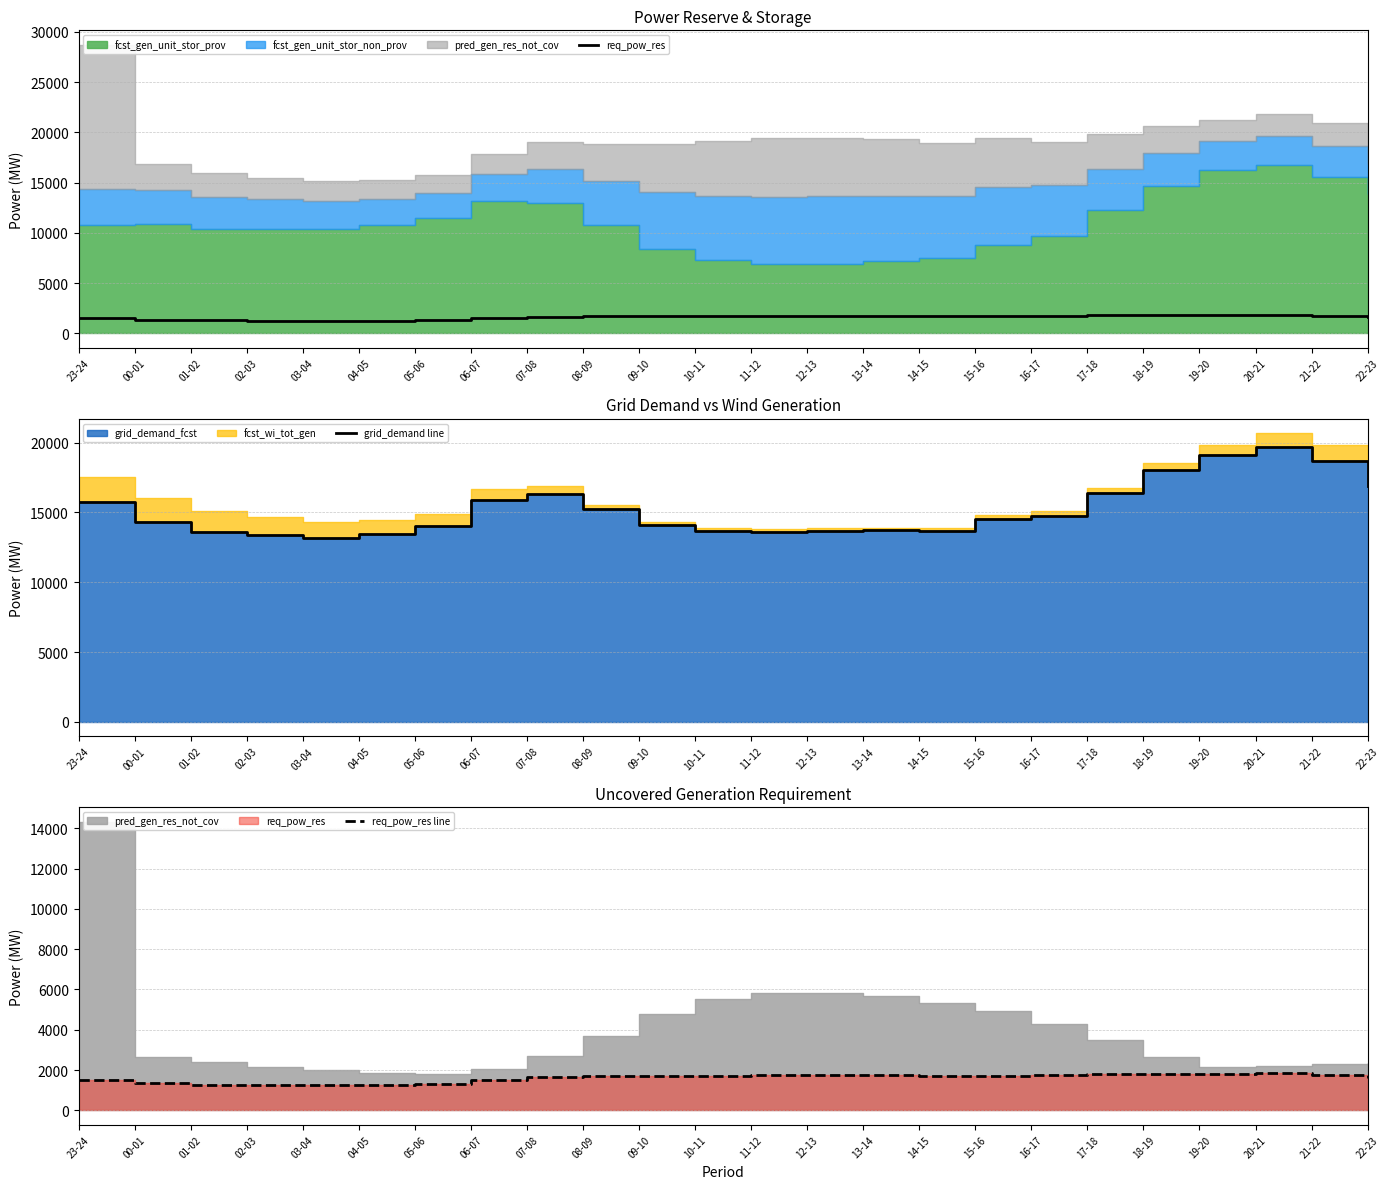

Which category has the highest value across all series?

20-21